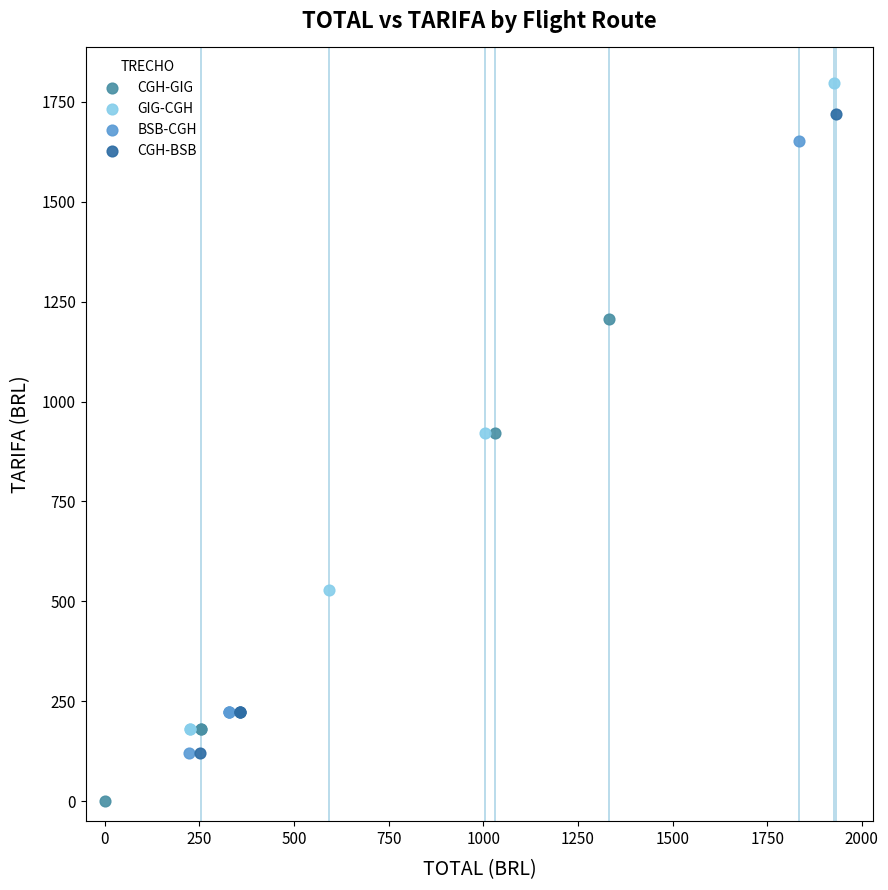

Which series contains the lowest Y value?

CGH-GIG